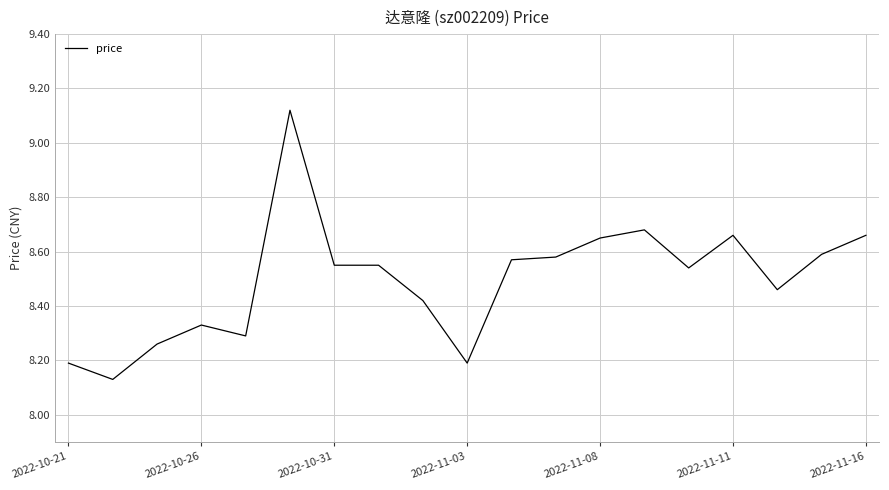

Does the chart display data point markers on the line(s)?

No